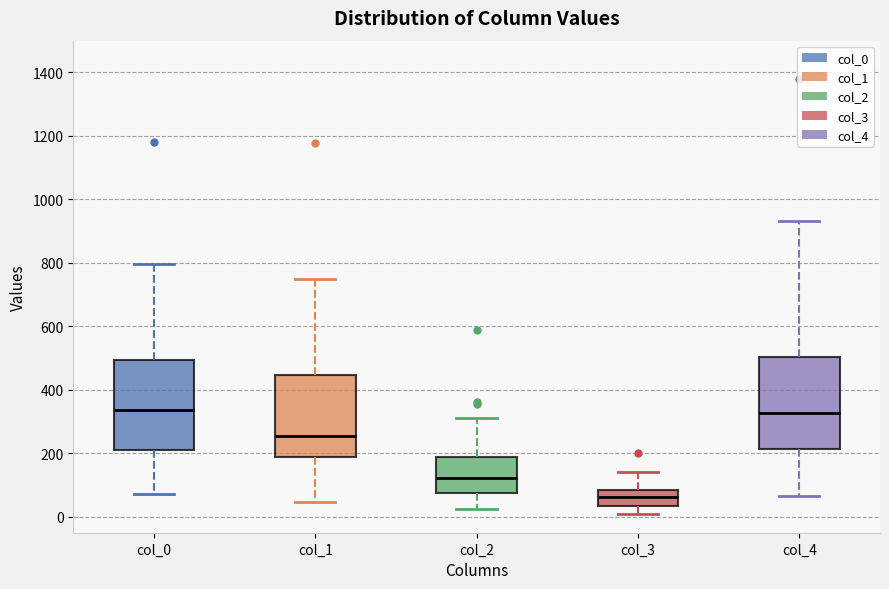

Reading left to right, transcribe this box plot: for each box, give where its median line is, the range the box spans, and where its two whiskers end, as read against the y-axis. The values are not printed on the chart, so give them approximately, as read against the axis.

col_0: median 340, box 220 to 500, whiskers 80 to 800
col_1: median 260, box 180 to 440, whiskers 40 to 740
col_2: median 120, box 80 to 180, whiskers 20 to 320
col_3: median 60, box 40 to 80, whiskers 0 to 140
col_4: median 320, box 220 to 500, whiskers 60 to 940